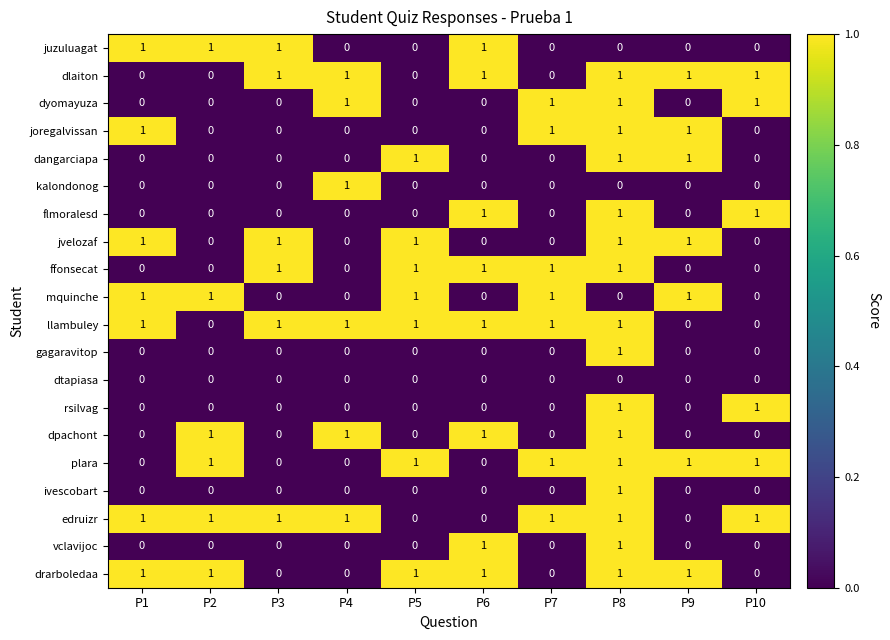

Is it true that dangarciapa equals 0 at P3?

True